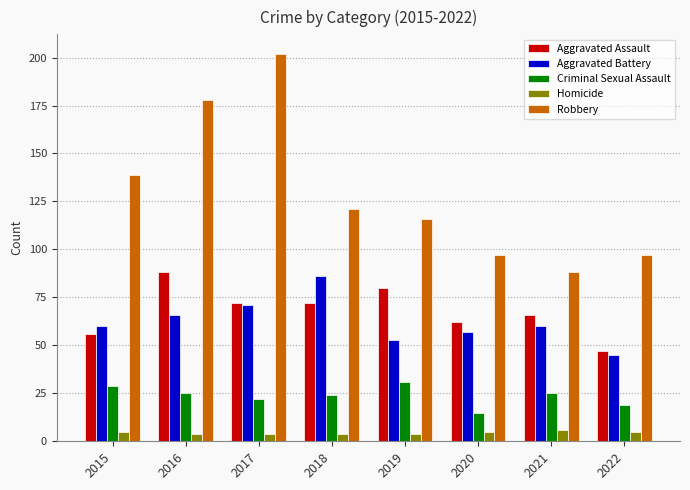

What is the difference between the Criminal Sexual Assault values at 2019 and 2021?

6